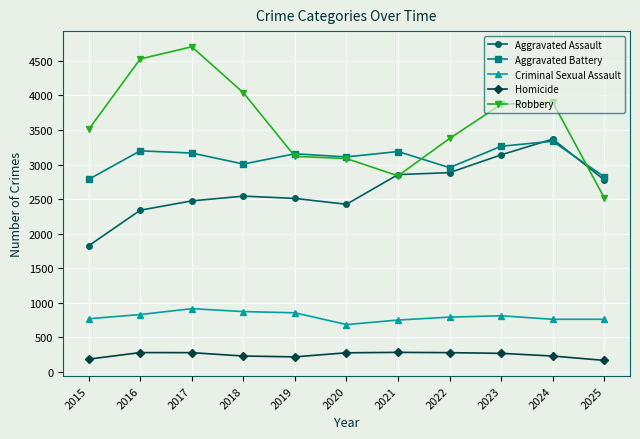

What is the average value of the Homicide series?

241